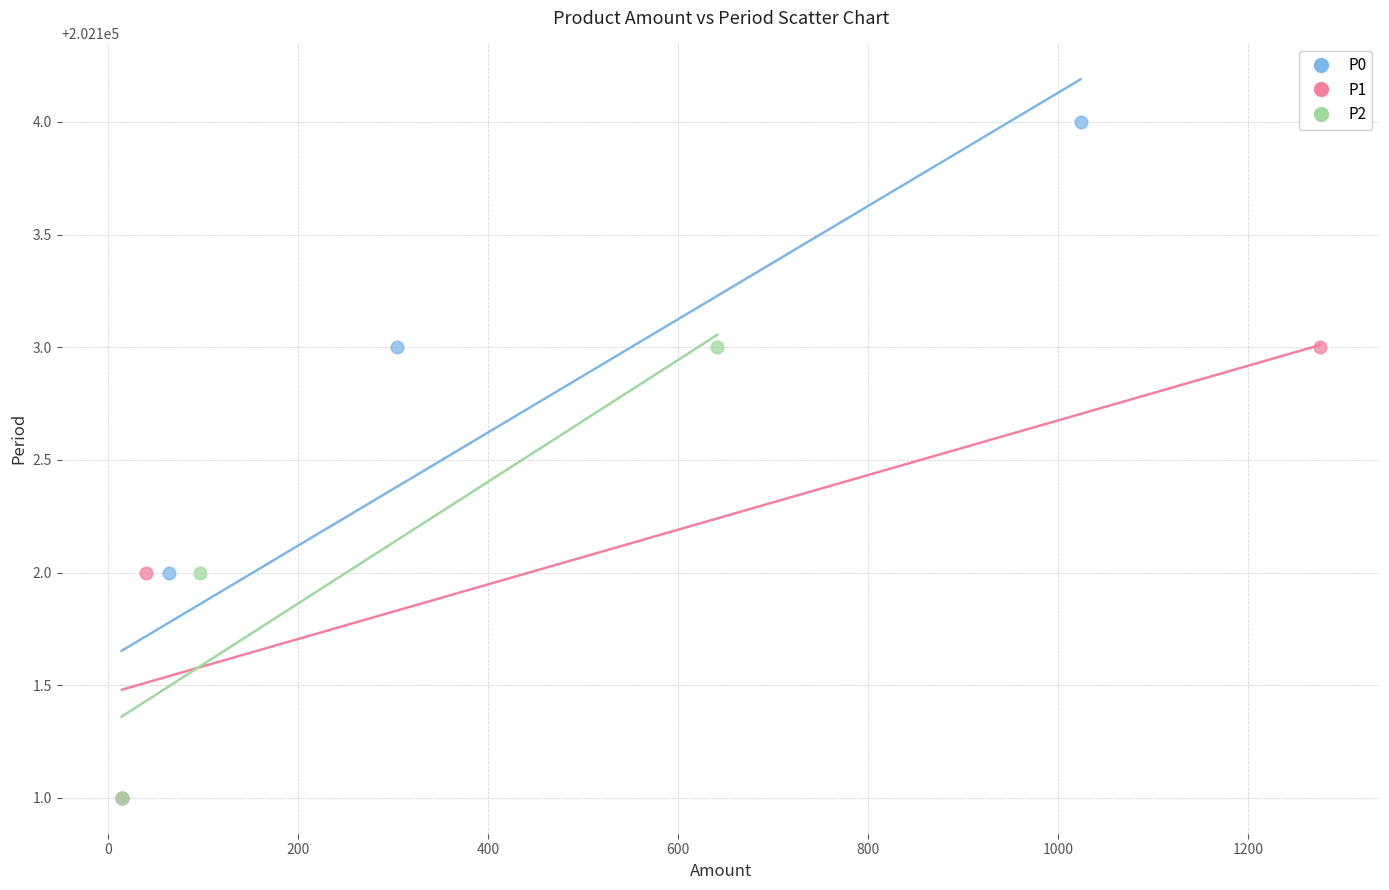

Which series contains the highest Y value?

P0